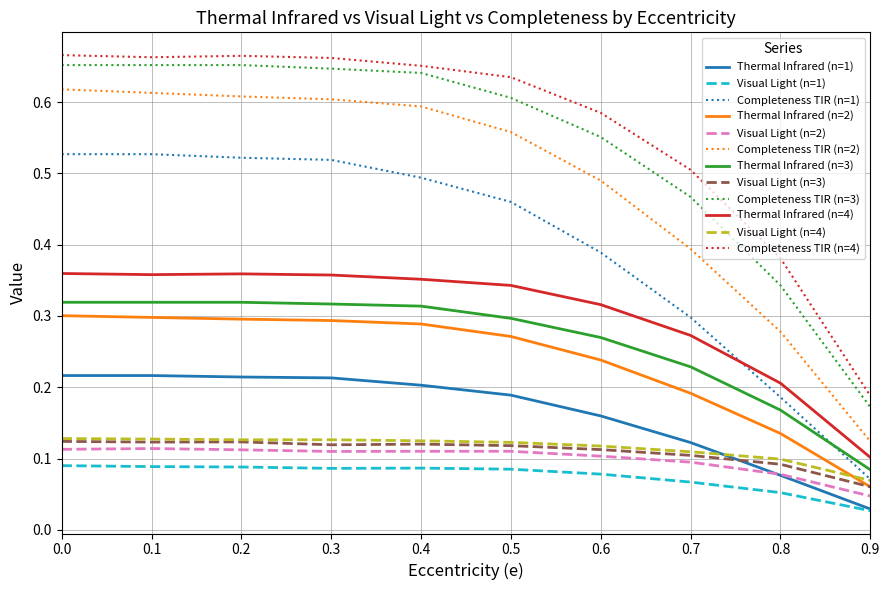

True or false: Visual Light (n=3) and Completeness TIR (n=2) intersect in this chart.

False